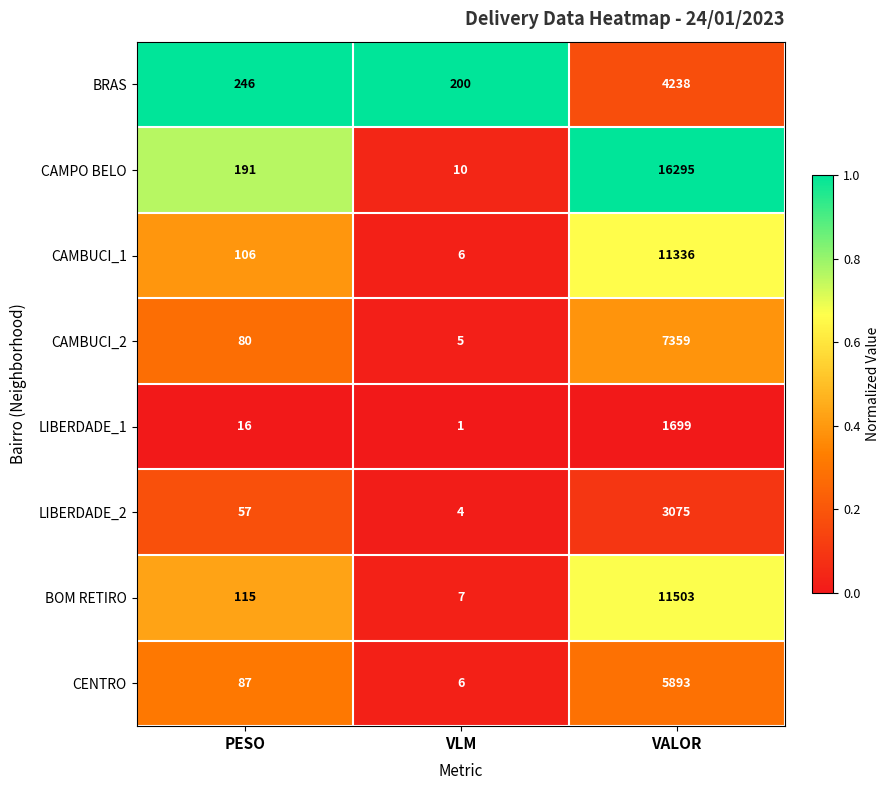

What is the total value across all series at VALOR?

61398